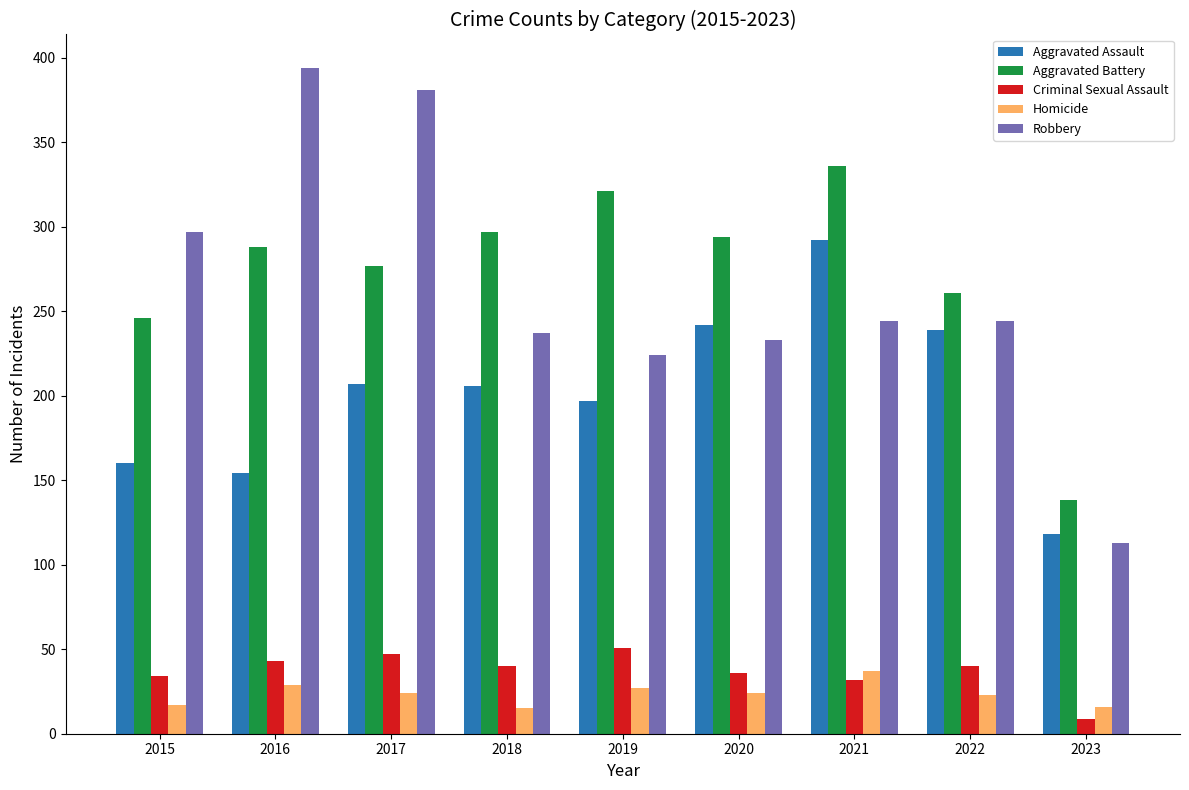

What value does the Aggravated Battery series have at 2018?

297